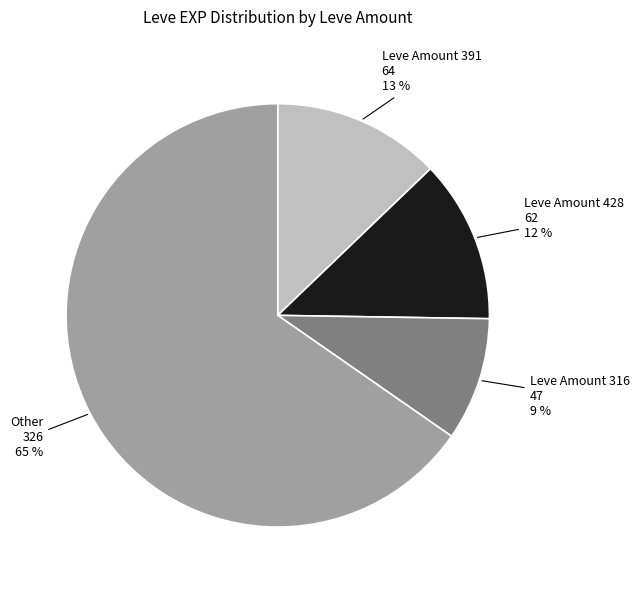

Is there a majority slice in this chart?

Yes